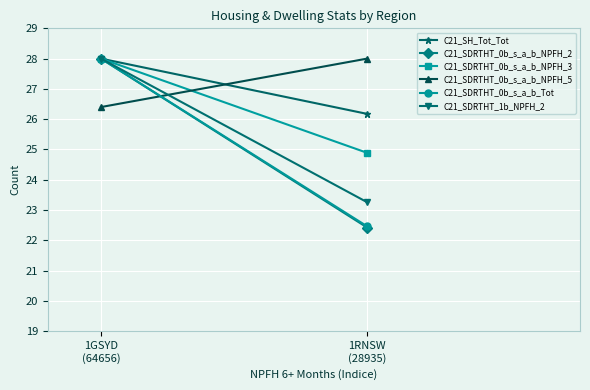

What value does the C21_SDRTHT_0b_s_a_b_Tot series have at 1RNSW
(28935)?

22.5